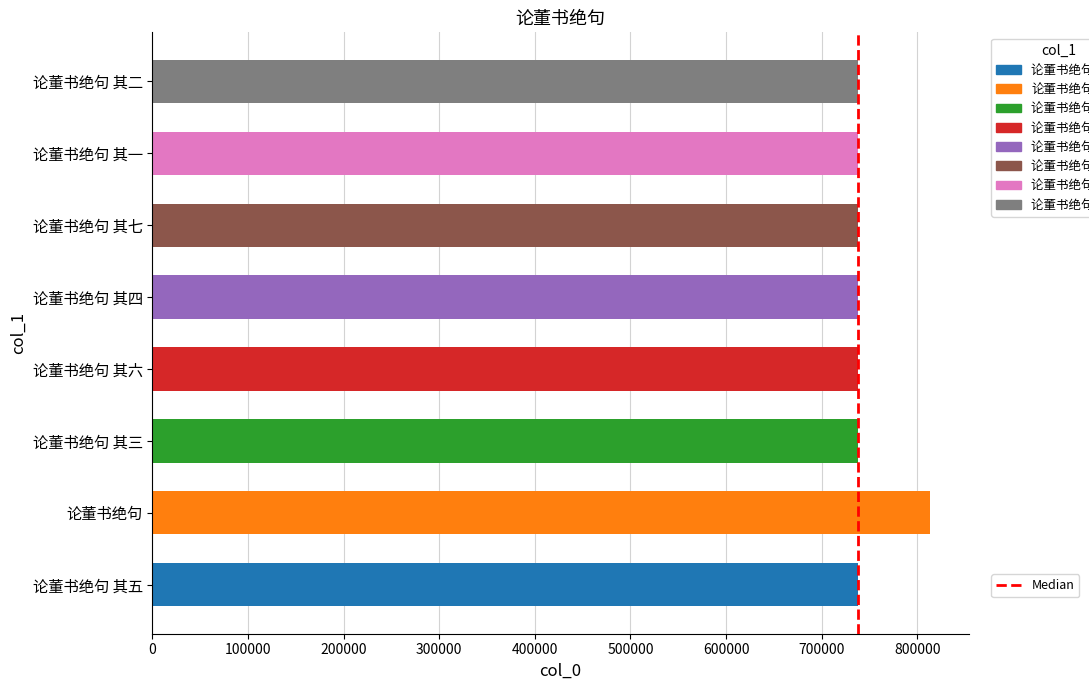

Does the chart contain any negative values?

No